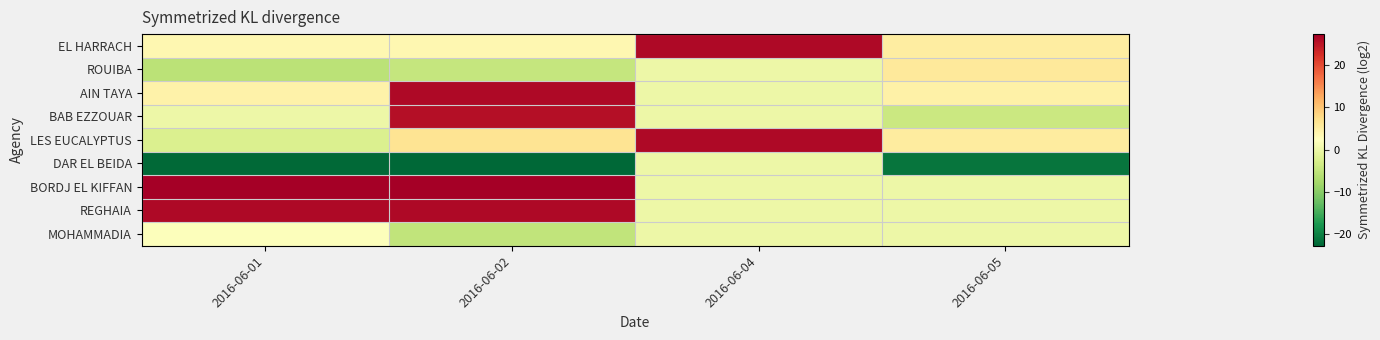

Count the number of categories in the chart.

4